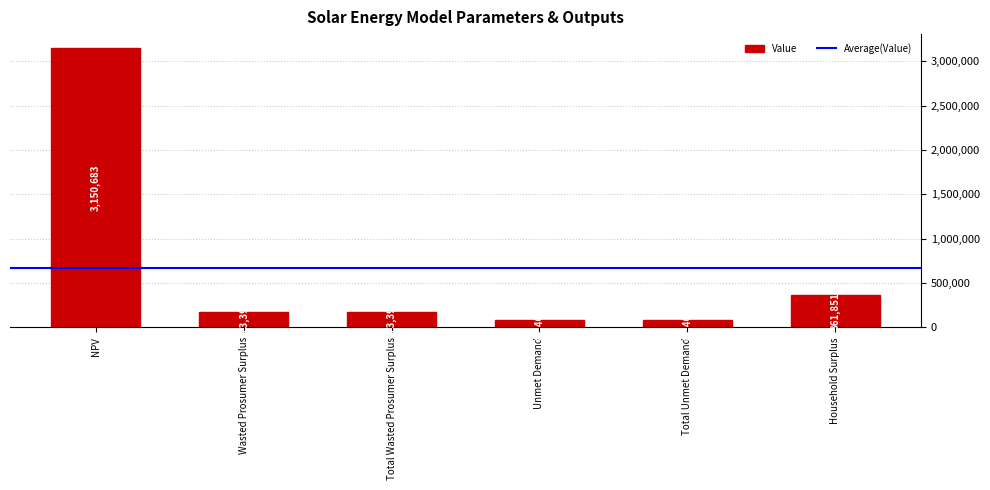

Between Household Surplus and Wasted Prosumer Surplus, which is larger?

Household Surplus